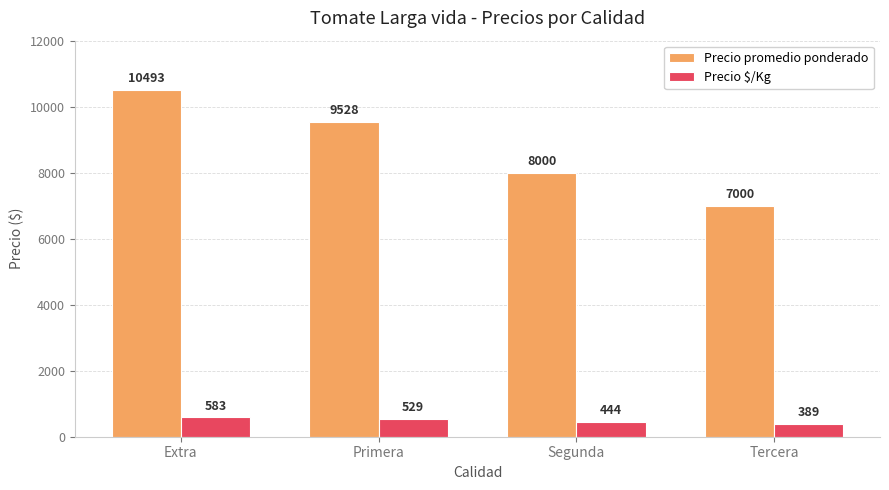

Which series changed the most between Segunda and Tercera?

Precio promedio ponderado